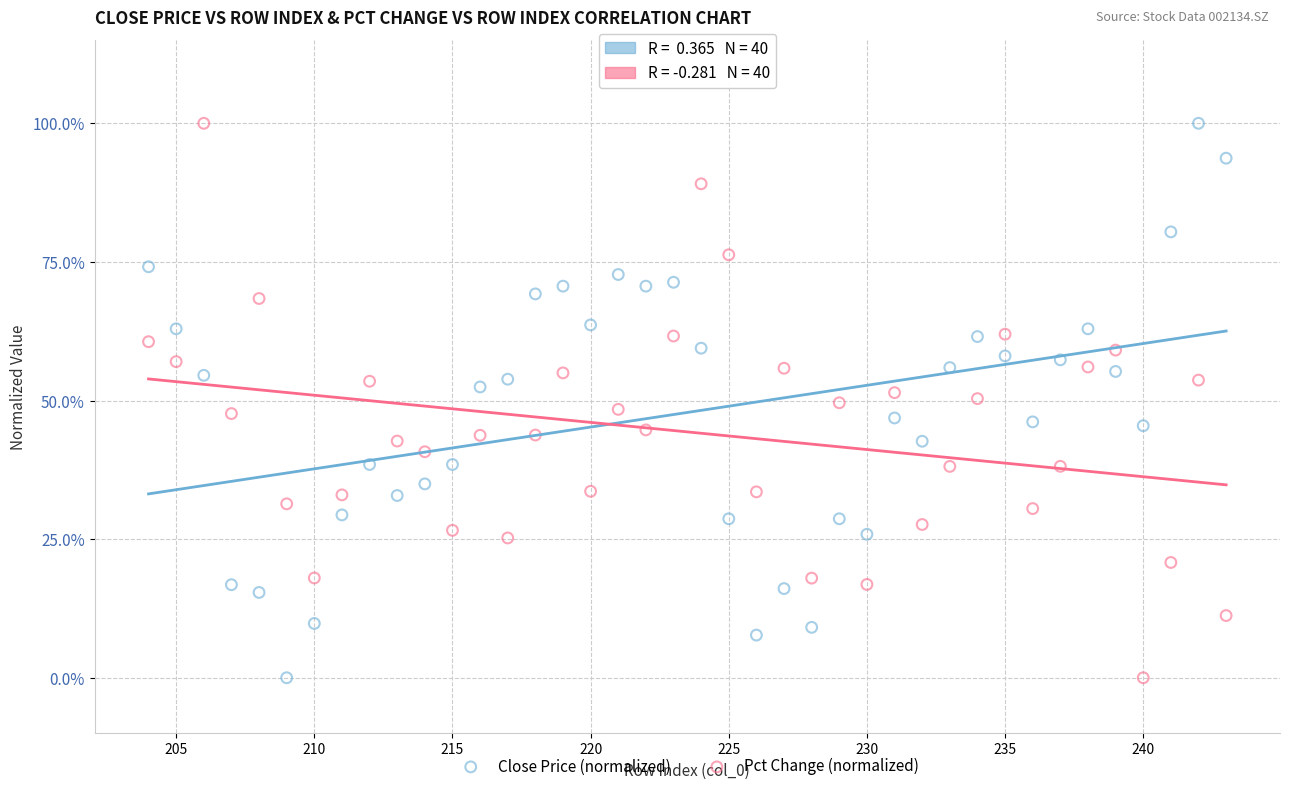

What are all the series names shown in the legend?

Close Price (normalized), Pct Change (normalized)